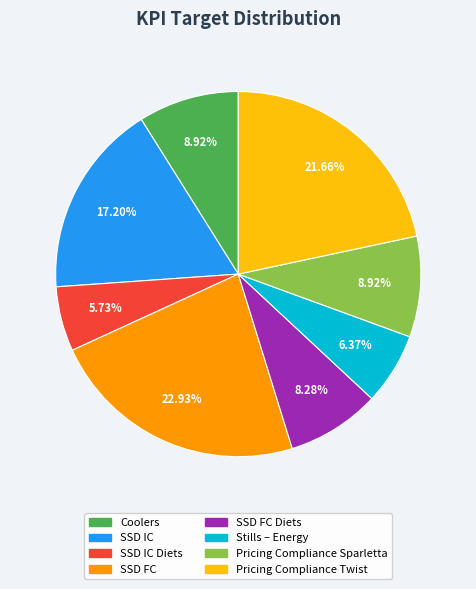

Is there a majority slice in this chart?

No